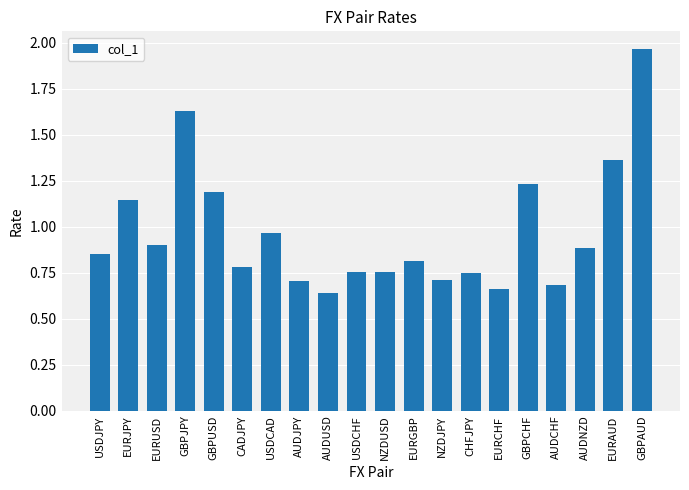

Which category has the highest value across all series?

GBPAUD